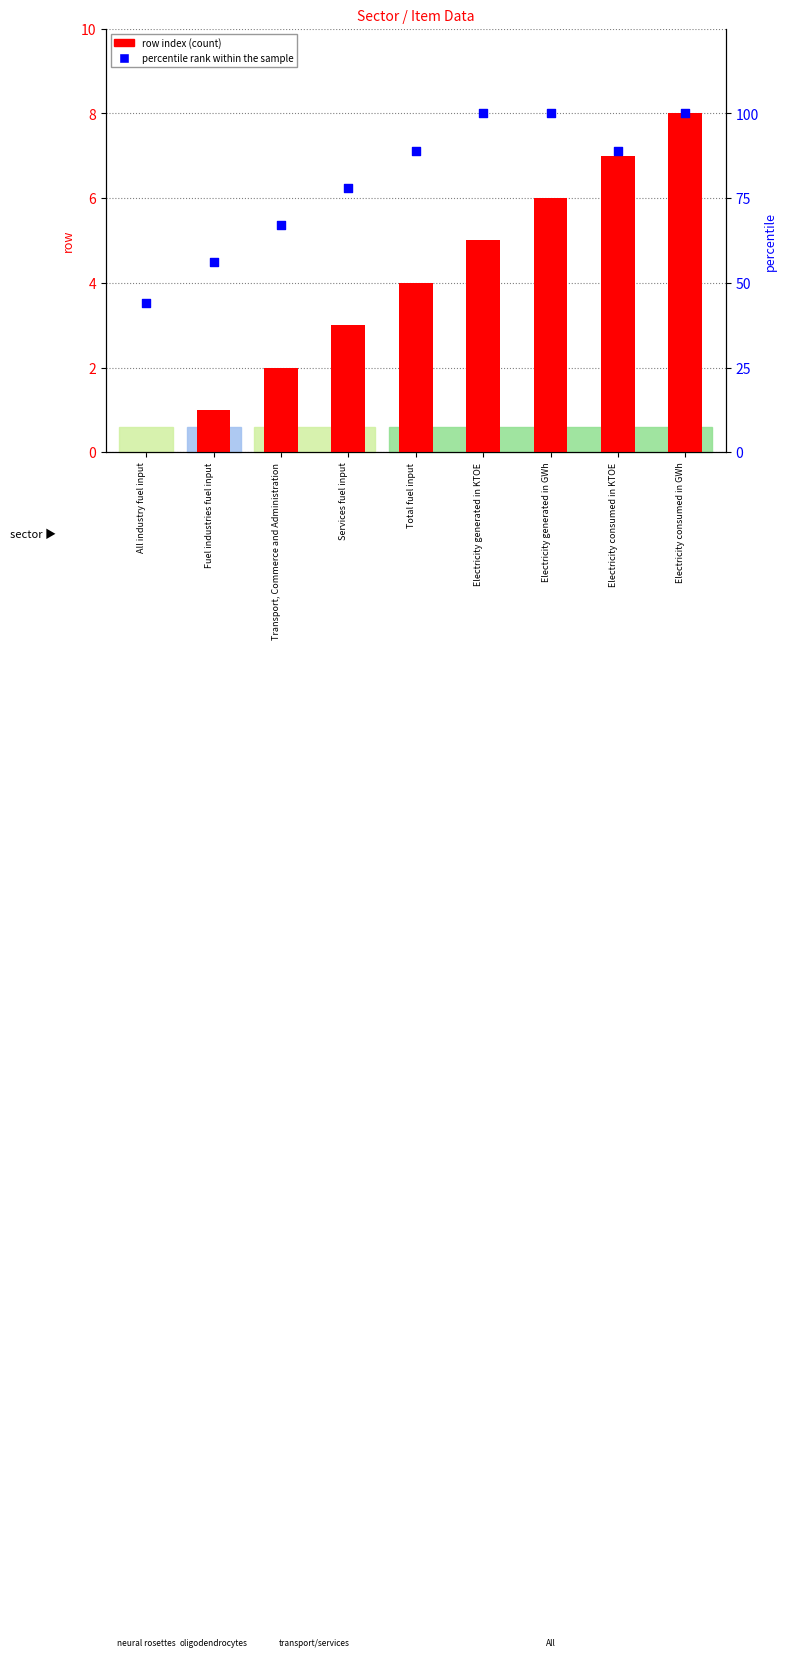

Which series has the largest Y range (max minus min)?

percentile rank within the sample